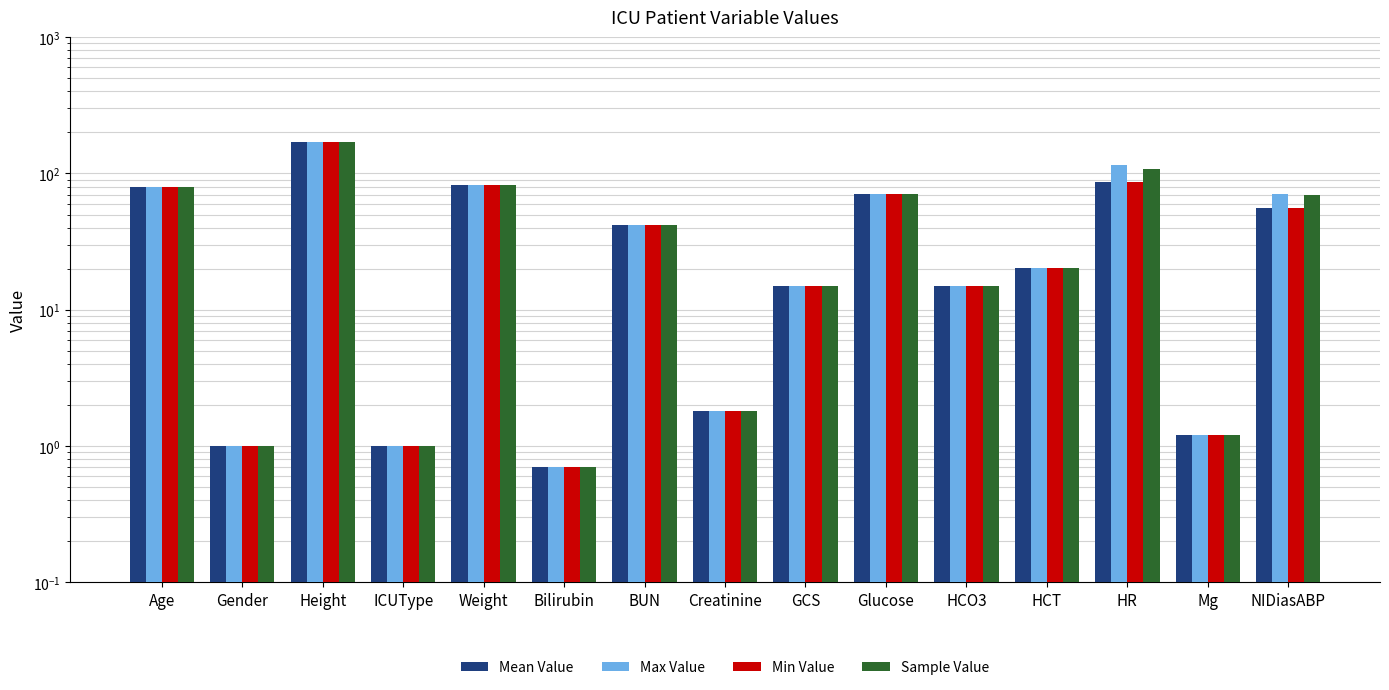

How many bars are there in total?

60